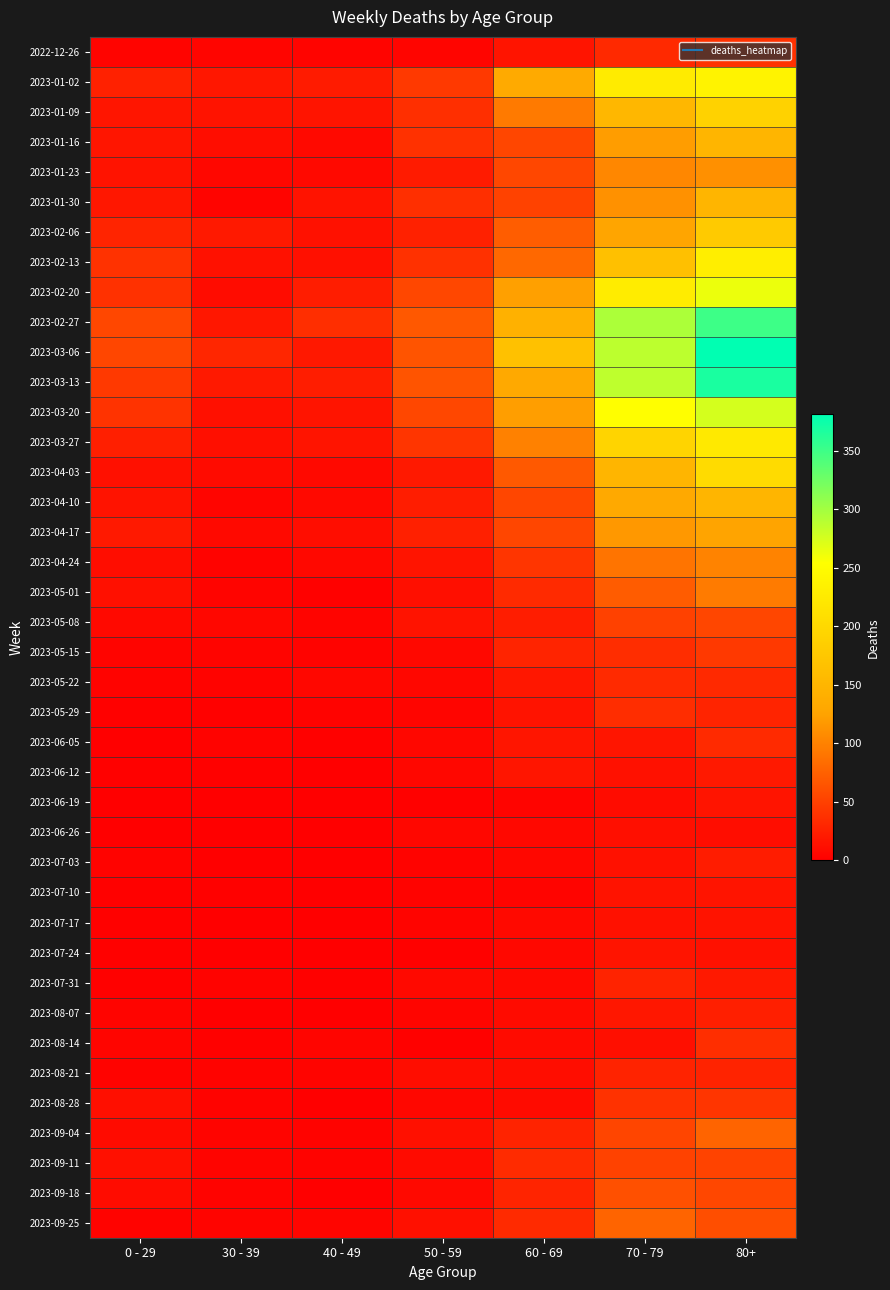

Reading right to left, what are all the values shown in this chart?

2022-12-26: 80+=38	70 - 79=32	60 - 69=16	50 - 59=5	40 - 49=4	30 - 39=5	0 - 29=4
2023-01-02: 80+=238	70 - 79=226	60 - 69=134	50 - 59=44	40 - 49=21	30 - 39=18	0 - 29=26
2023-01-09: 80+=191	70 - 79=153	60 - 69=94	50 - 59=37	40 - 49=16	30 - 39=15	0 - 29=17
2023-01-16: 80+=150	70 - 79=121	60 - 69=54	50 - 59=38	40 - 49=8	30 - 39=11	0 - 29=17
2023-01-23: 80+=111	70 - 79=104	60 - 69=55	50 - 59=21	40 - 49=8	30 - 39=6	0 - 29=15
2023-01-30: 80+=149	70 - 79=112	60 - 69=51	50 - 59=37	40 - 49=15	30 - 39=4	0 - 29=18
2023-02-06: 80+=179	70 - 79=127	60 - 69=72	50 - 59=26	40 - 49=14	30 - 39=20	0 - 29=28
2023-02-13: 80+=230	70 - 79=165	60 - 69=80	50 - 59=38	40 - 49=13	30 - 39=14	0 - 29=39
2023-02-20: 80+=263	70 - 79=227	60 - 69=123	50 - 59=55	40 - 49=23	30 - 39=10	0 - 29=38
2023-02-27: 80+=350	70 - 79=295	60 - 69=143	50 - 59=68	40 - 49=36	30 - 39=18	0 - 29=55
2023-03-06: 80+=381	70 - 79=287	60 - 69=167	50 - 59=65	40 - 49=19	30 - 39=30	0 - 29=54
2023-03-13: 80+=368	70 - 79=286	60 - 69=133	50 - 59=65	40 - 49=23	30 - 39=20	0 - 29=44
2023-03-20: 80+=275	70 - 79=253	60 - 69=122	50 - 59=55	40 - 49=16	30 - 39=13	0 - 29=40
2023-03-27: 80+=223	70 - 79=193	60 - 69=99	50 - 59=41	40 - 49=16	30 - 39=12	0 - 29=24
2023-04-03: 80+=203	70 - 79=150	60 - 69=69	50 - 59=20	40 - 49=8	30 - 39=9	0 - 29=13
2023-04-10: 80+=149	70 - 79=133	60 - 69=54	50 - 59=23	40 - 49=8	30 - 39=5	0 - 29=15
2023-04-17: 80+=126	70 - 79=117	60 - 69=54	50 - 59=25	40 - 49=11	30 - 39=8	0 - 29=20
2023-04-24: 80+=101	70 - 79=90	60 - 69=41	50 - 59=16	40 - 49=7	30 - 39=3	0 - 29=11
2023-05-01: 80+=95	70 - 79=71	60 - 69=33	50 - 59=12	40 - 49=2	30 - 39=4	0 - 29=13
2023-05-08: 80+=54	70 - 79=50	60 - 69=23	50 - 59=15	40 - 49=4	30 - 39=6	0 - 29=8
2023-05-15: 80+=44	70 - 79=35	60 - 69=29	50 - 59=7	40 - 49=3	30 - 39=4	0 - 29=4
2023-05-22: 80+=32	70 - 79=33	60 - 69=18	50 - 59=6	40 - 49=6	30 - 39=3	0 - 29=3
2023-05-29: 80+=29	70 - 79=35	60 - 69=15	50 - 59=5	40 - 49=3	30 - 39=2	0 - 29=2
2023-06-05: 80+=33	70 - 79=17	60 - 69=17	50 - 59=6	40 - 49=2	30 - 39=3	0 - 29=1
2023-06-12: 80+=20	70 - 79=14	60 - 69=17	50 - 59=6	40 - 49=1	30 - 39=2	0 - 29=2
2023-06-19: 80+=16	70 - 79=10	60 - 69=4	50 - 59=2	40 - 49=1	30 - 39=1	0 - 29=1
2023-06-26: 80+=11	70 - 79=12	60 - 69=7	50 - 59=6	40 - 49=0	30 - 39=1	0 - 29=1
2023-07-03: 80+=22	70 - 79=14	60 - 69=6	50 - 59=3	40 - 49=0	30 - 39=0	0 - 29=3
2023-07-10: 80+=16	70 - 79=15	60 - 69=4	50 - 59=3	40 - 49=1	30 - 39=2	0 - 29=2
2023-07-17: 80+=15	70 - 79=14	60 - 69=8	50 - 59=4	40 - 49=0	30 - 39=0	0 - 29=2
2023-07-24: 80+=14	70 - 79=16	60 - 69=7	50 - 59=2	40 - 49=1	30 - 39=1	0 - 29=2
2023-07-31: 80+=20	70 - 79=27	60 - 69=8	50 - 59=8	40 - 49=2	30 - 39=3	0 - 29=2
2023-08-07: 80+=24	70 - 79=18	60 - 69=9	50 - 59=5	40 - 49=0	30 - 39=1	0 - 29=4
2023-08-14: 80+=36	70 - 79=12	60 - 69=9	50 - 59=2	40 - 49=5	30 - 39=2	0 - 29=5
2023-08-21: 80+=27	70 - 79=27	60 - 69=11	50 - 59=11	40 - 49=4	30 - 39=3	0 - 29=3
2023-08-28: 80+=41	70 - 79=39	60 - 69=9	50 - 59=6	40 - 49=1	30 - 39=3	0 - 29=12
2023-09-04: 80+=77	70 - 79=53	60 - 69=27	50 - 59=13	40 - 49=3	30 - 39=4	0 - 29=9
2023-09-11: 80+=52	70 - 79=51	60 - 69=34	50 - 59=9	40 - 49=3	30 - 39=4	0 - 29=13
2023-09-18: 80+=55	70 - 79=62	60 - 69=28	50 - 59=8	40 - 49=1	30 - 39=3	0 - 29=10
2023-09-25: 80+=61	70 - 79=77	60 - 69=33	50 - 59=13	40 - 49=5	30 - 39=4	0 - 29=3